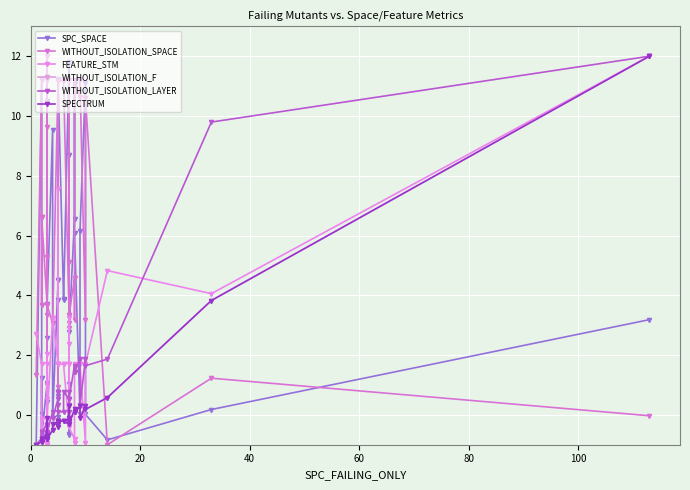

How many values in WITHOUT_ISOLATION_LAYER are below zero?

16